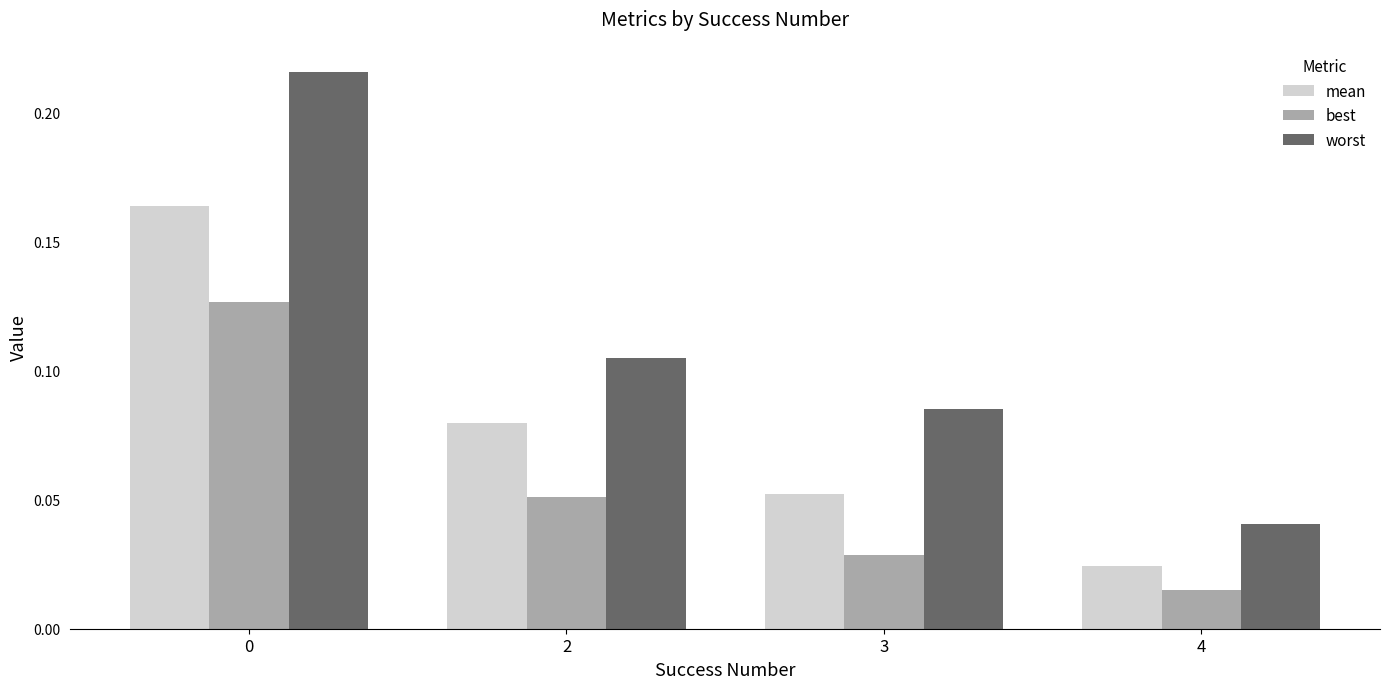

Rank the series by their maximum value, from highest to lowest.

worst, mean, best